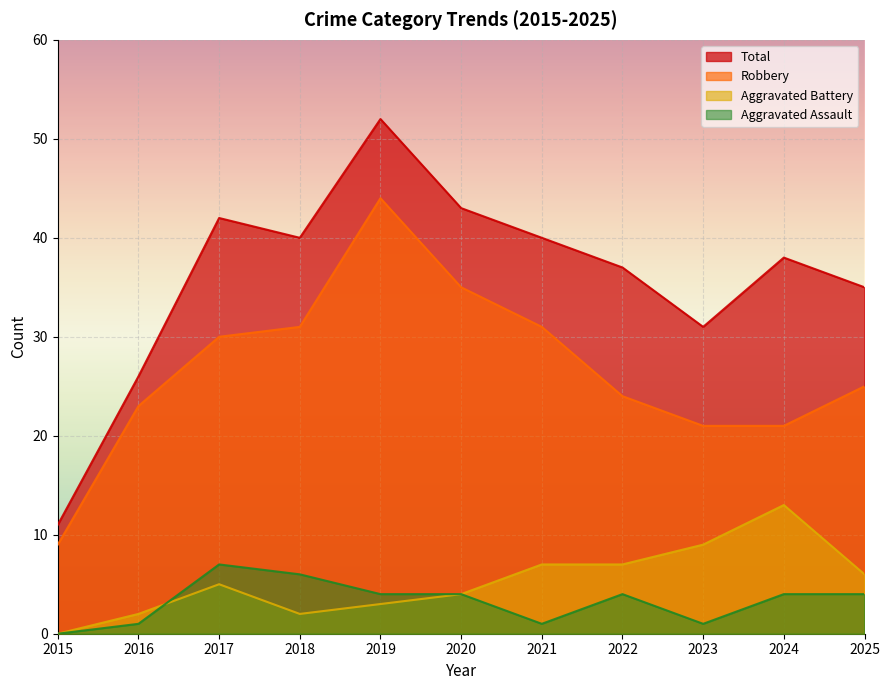

Is it true that Robbery equals 30 at 2017?

True